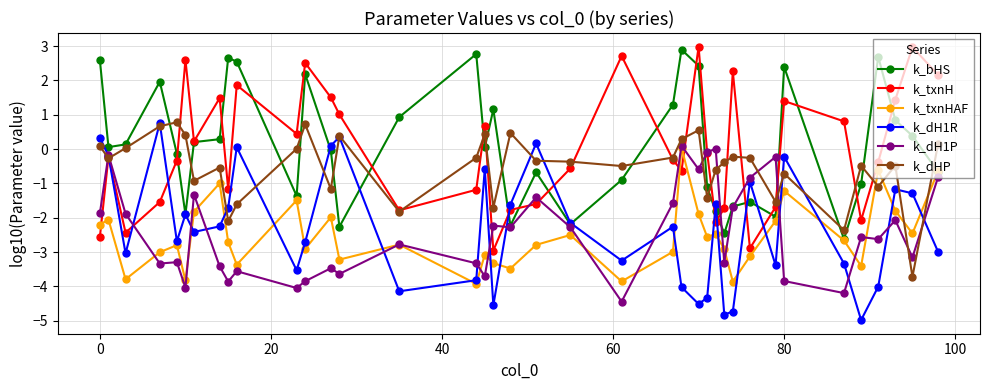

After their last crossing, which series has the higher values: k_txnHAF or k_bHS?

k_txnHAF